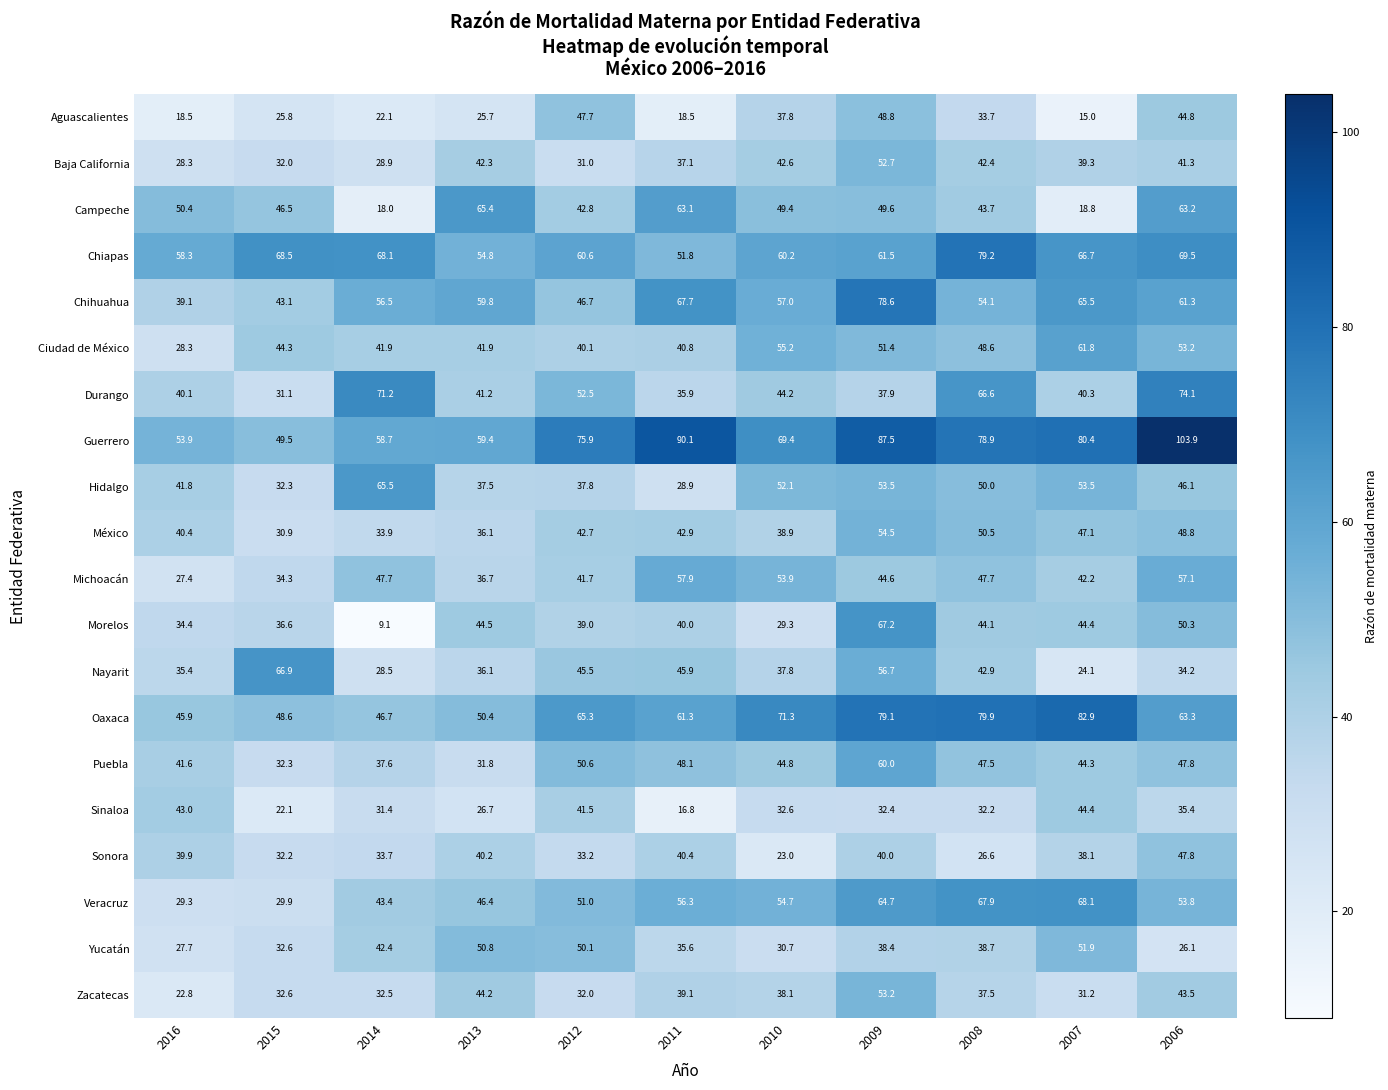

At which label is Nayarit closest to 45?

2012